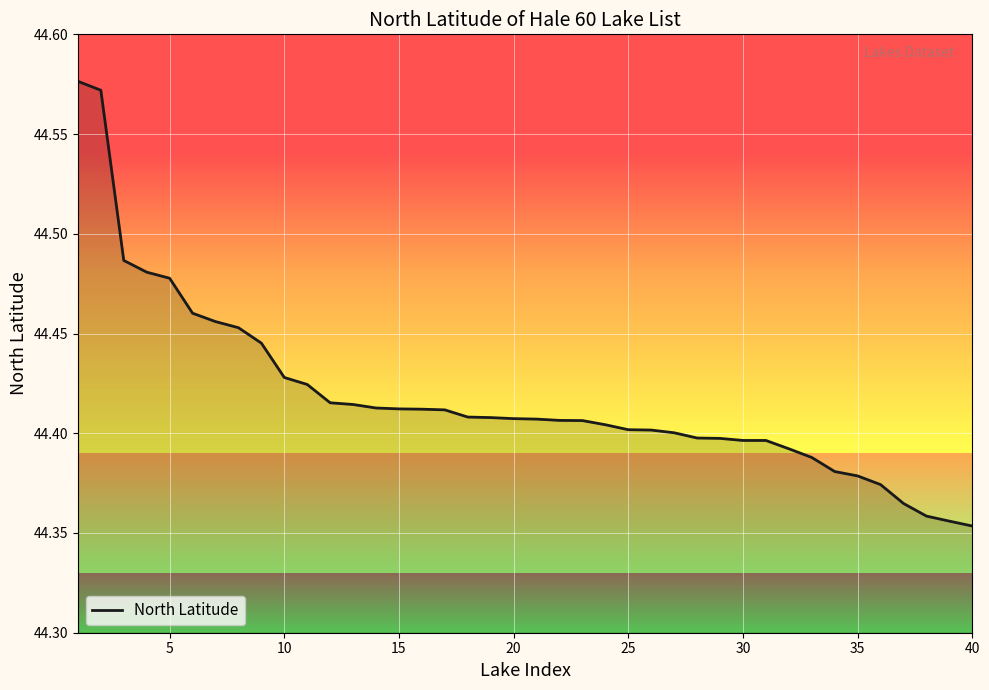

True or false: the data shows 62.8 at 30.

False